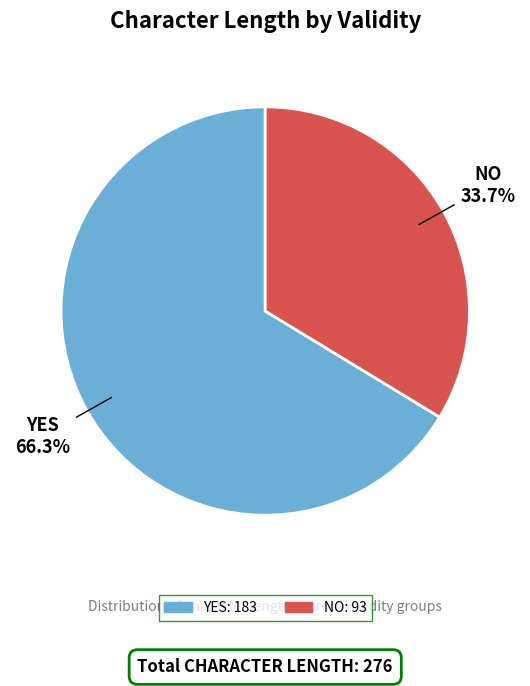

Is there a majority slice in this chart?

Yes